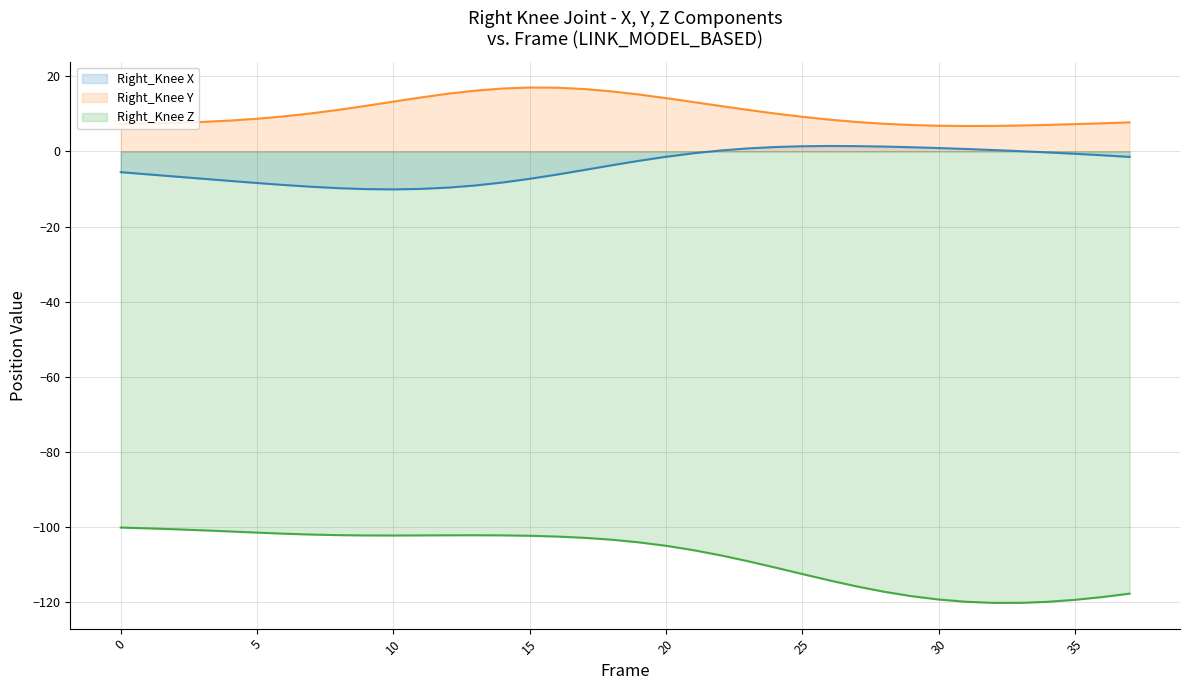

The value of Right_Knee X at 16 is -8.1. True or false?

False